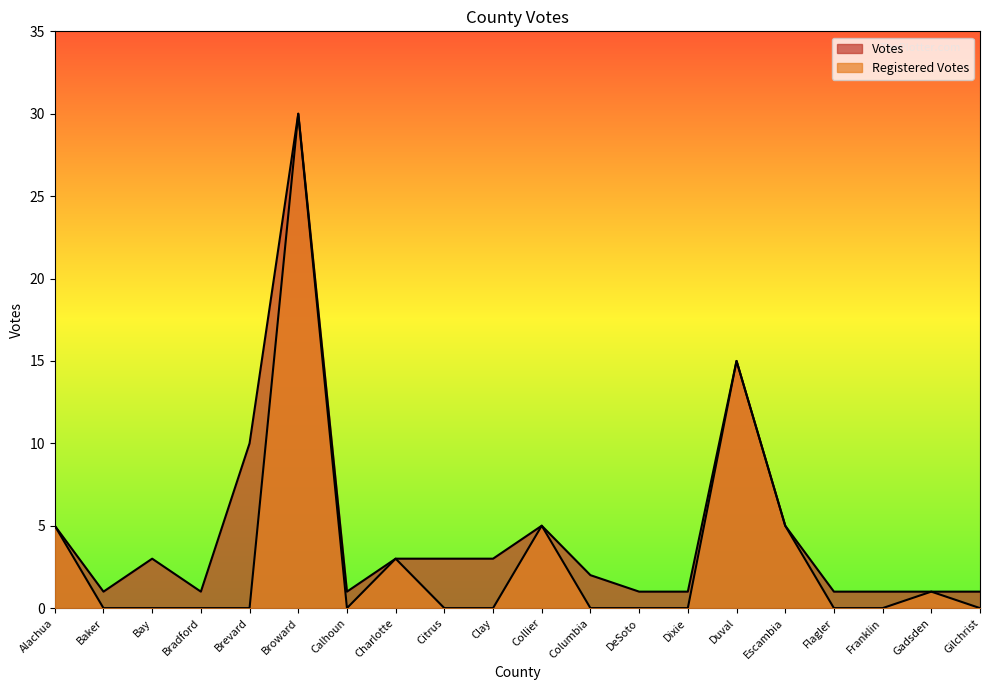

What is the sum of the Registered Votes values at Franklin and Charlotte?

3